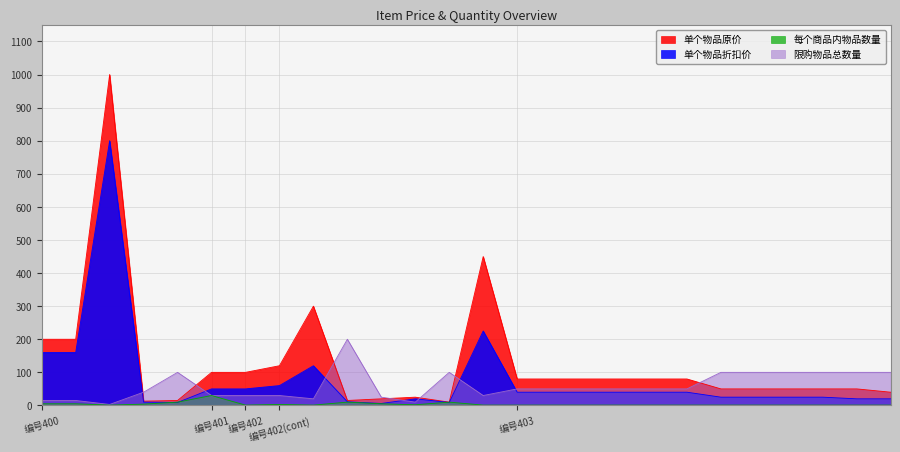

What is the difference between the maximum and second lowest values in the 每个商品内物品数量 series?

29